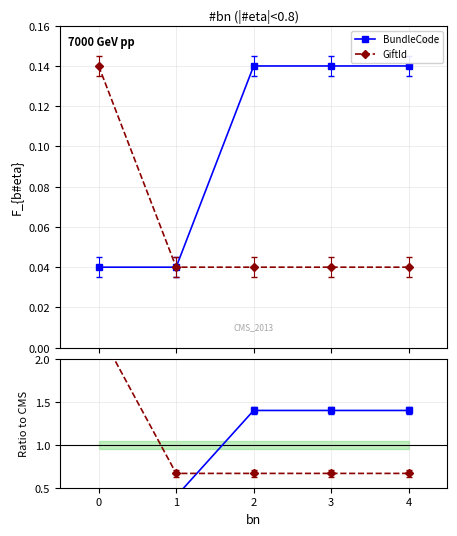

The GiftId series shows 1.0 at 4. True or false?

False